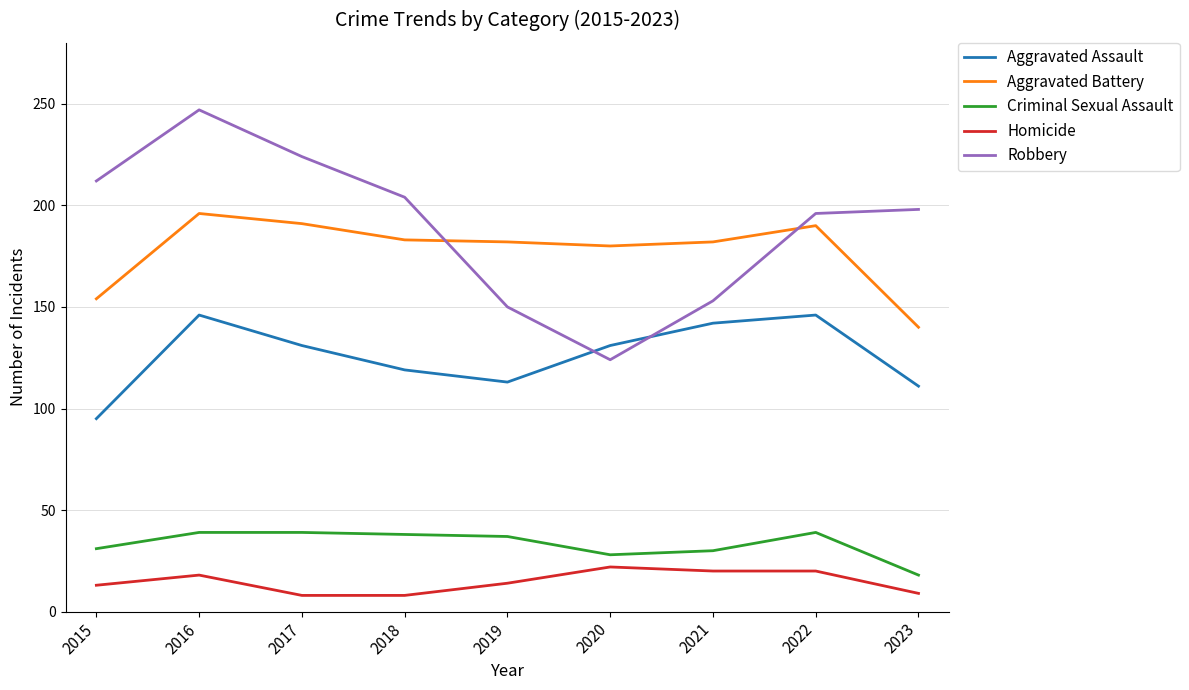

How many lines are shown in the chart?

5